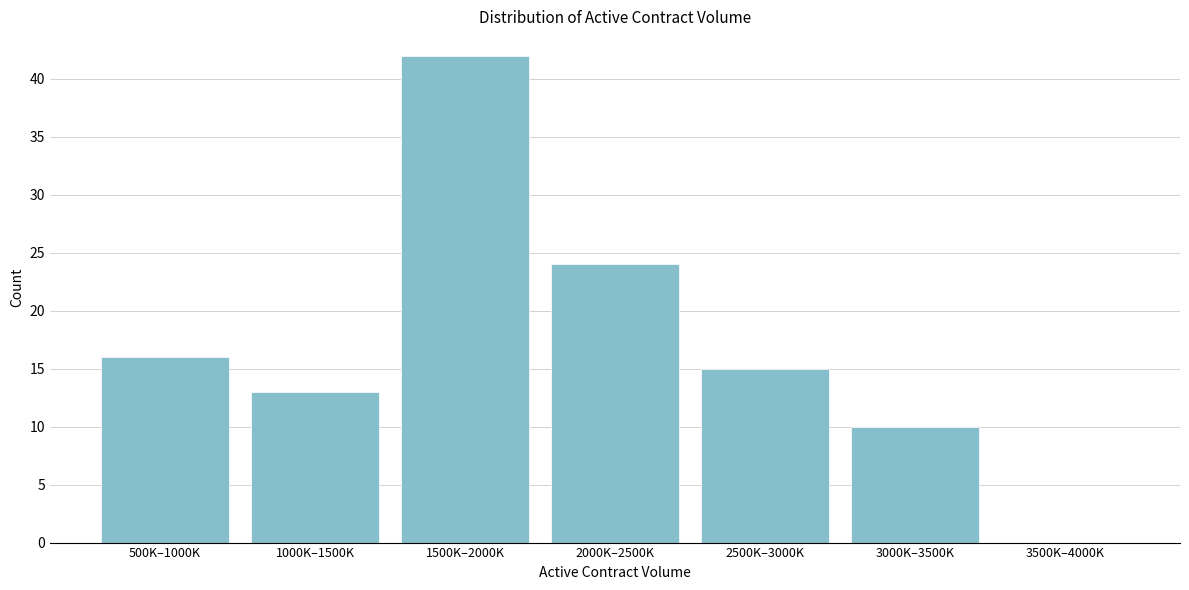

At which label is the value closest to 21?

2000K–2500K